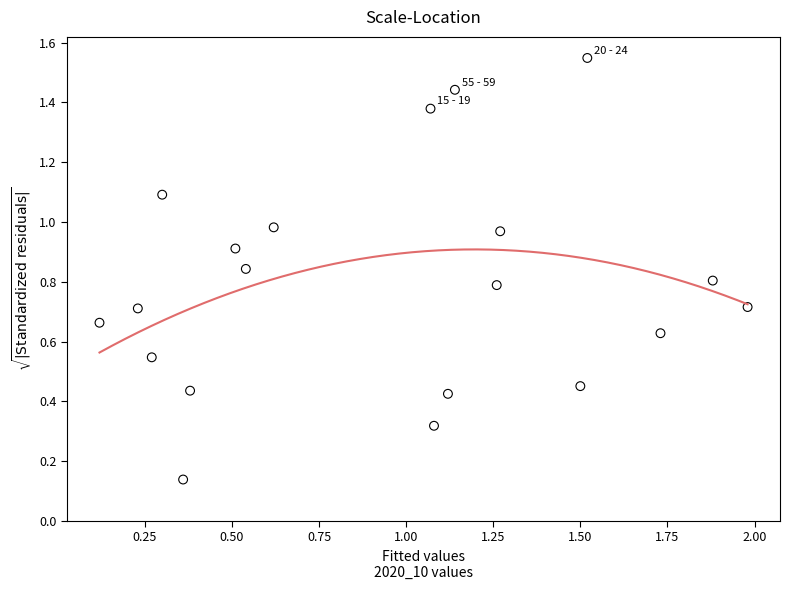

What is the range of X values (max minus min)?

1.9